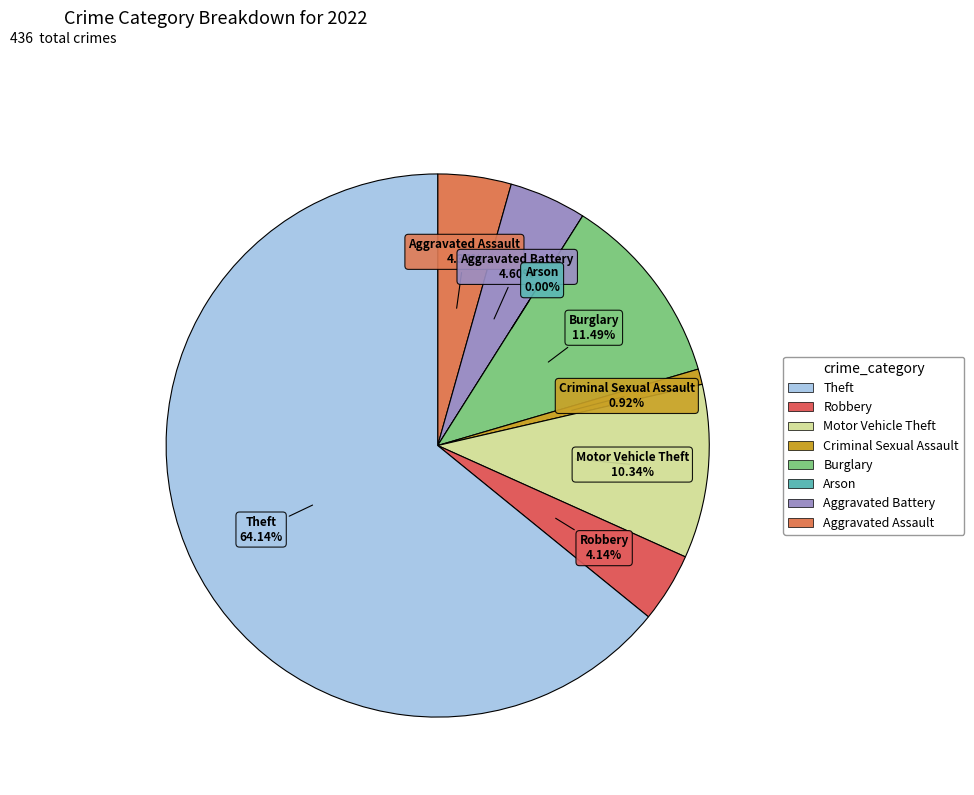

Is it true that Motor Vehicle Theft is 1% of the pie?

False